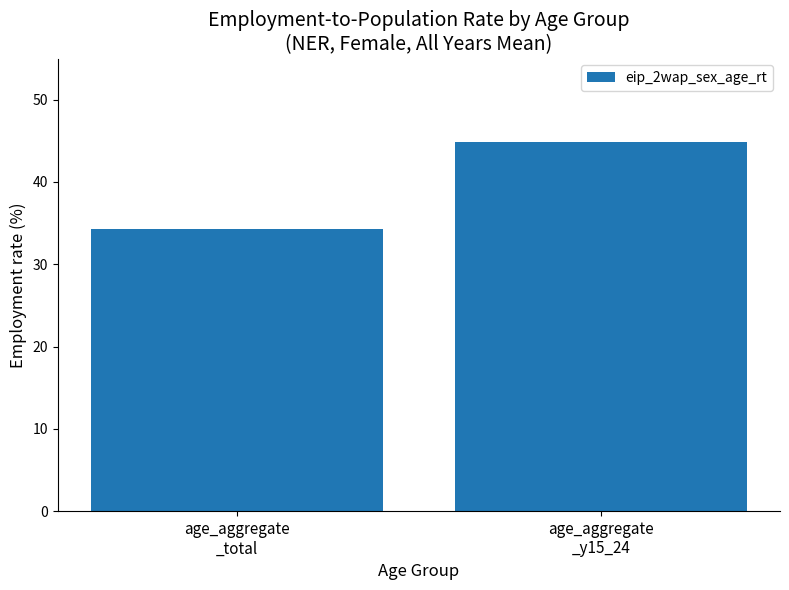

What is the sum of the values at age_aggregate
_y15_24 and age_aggregate
_total?

79.1